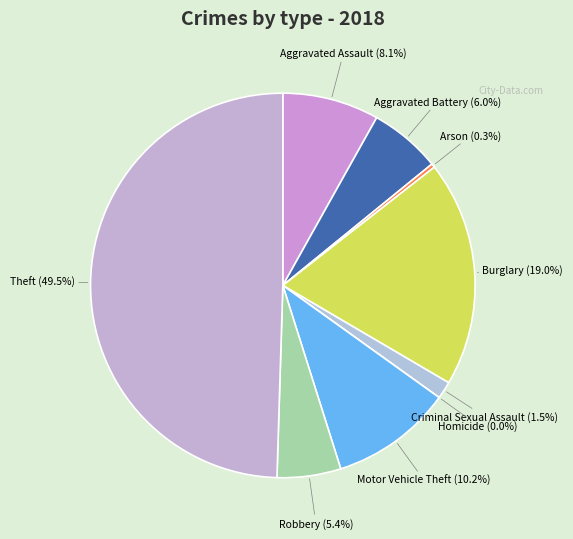

How many slices are in this pie chart?

9